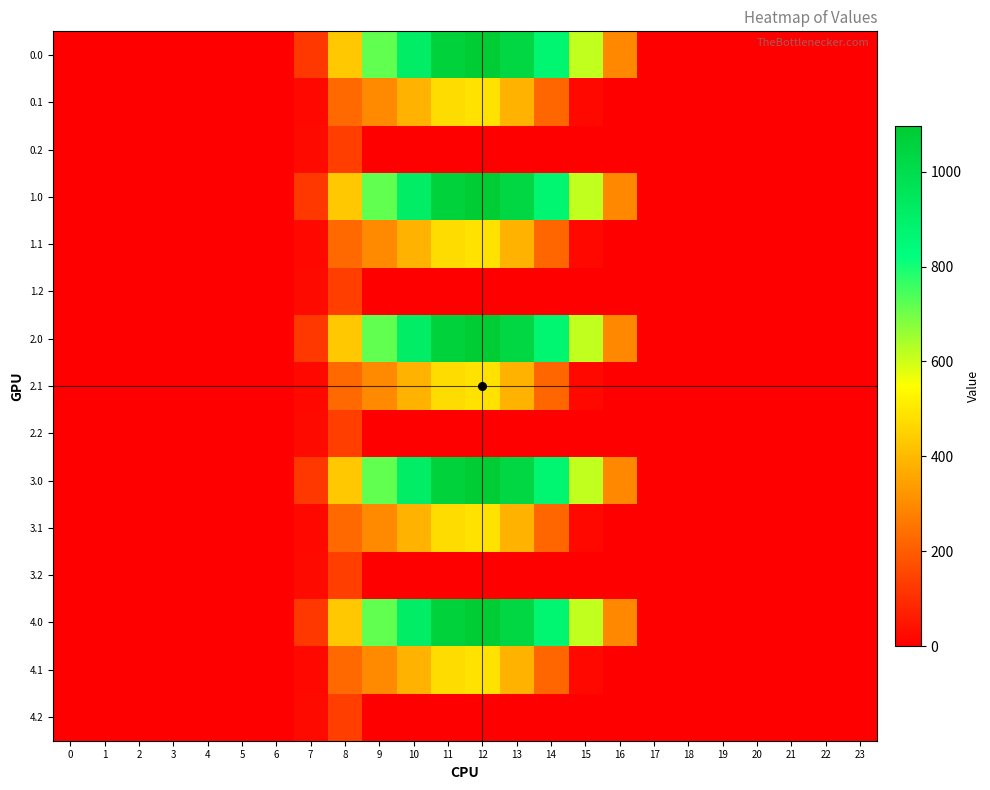

What is the greatest value displayed?

1096.7